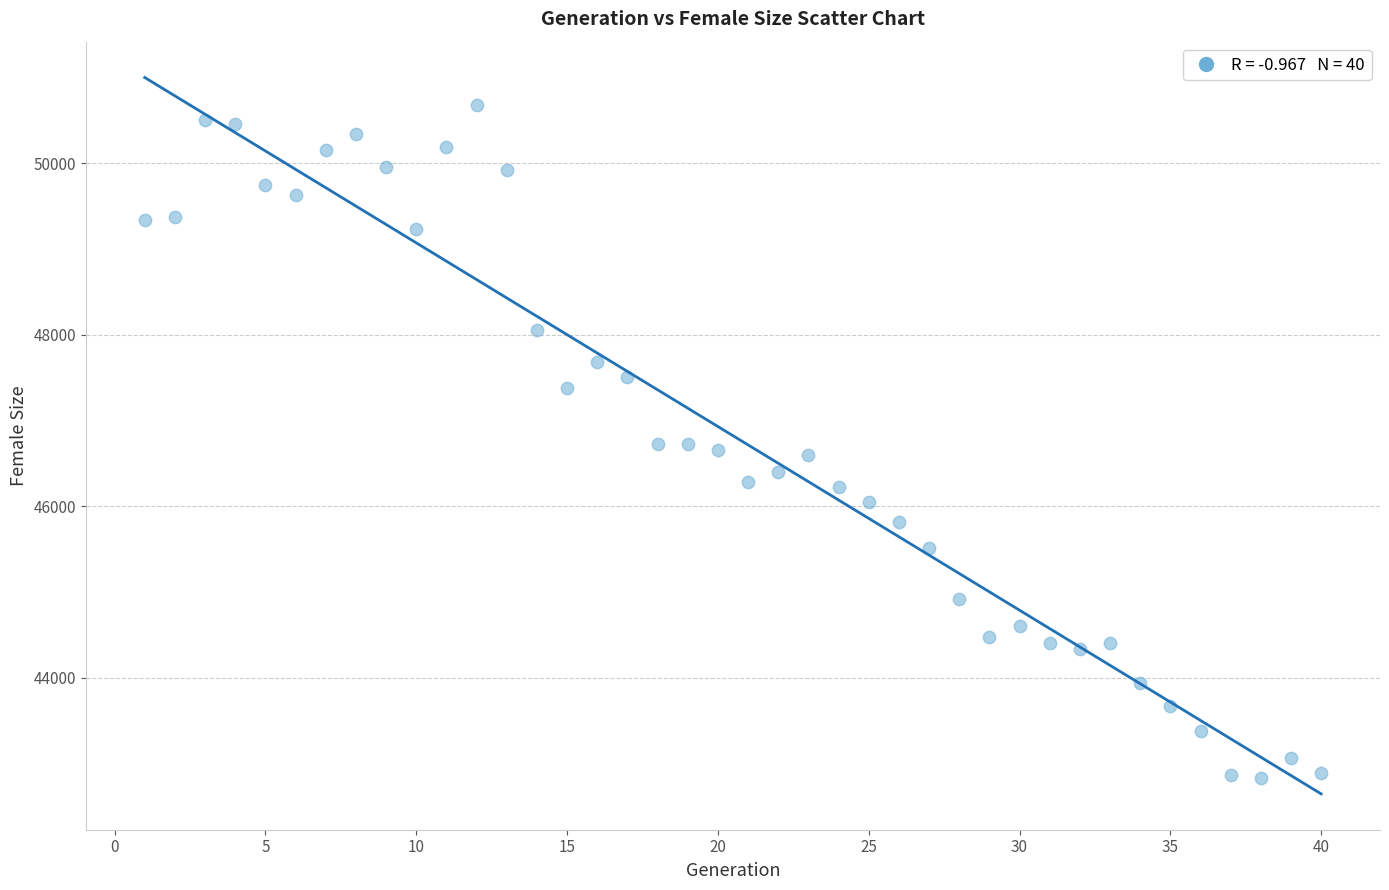

What is the range of Y values (max minus min)?

7834